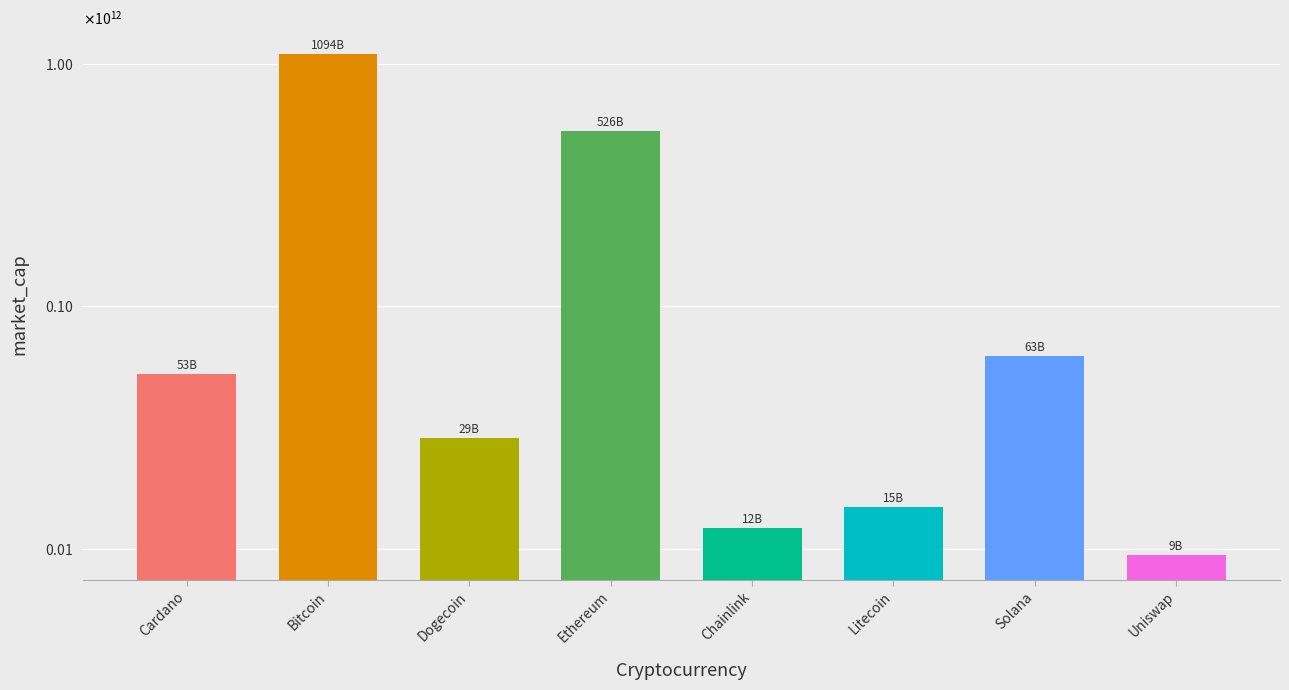

Reading right to left, transcribe all the data shown in this chart.

9483329527	62586705912	14974228808	12228622603	525554210501	28824811624	1094448069106	52770746003